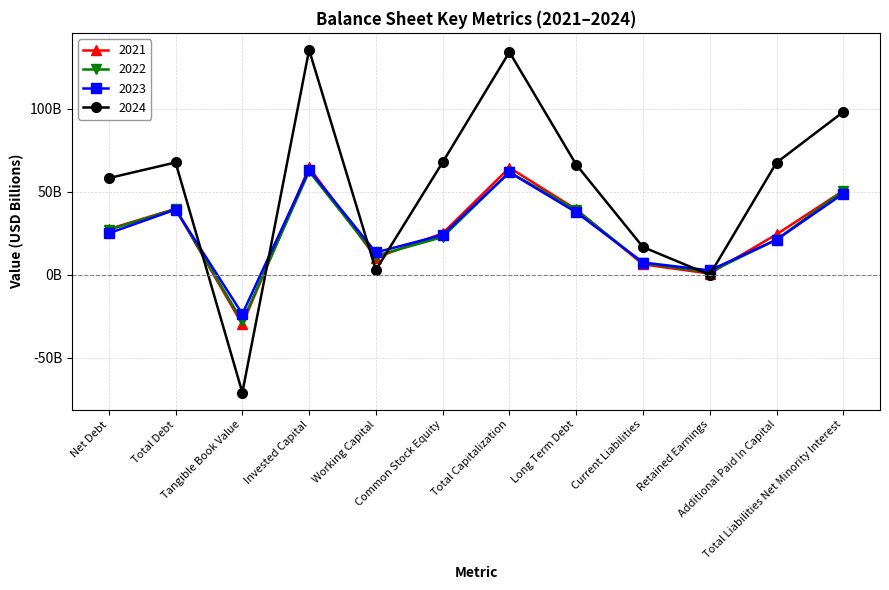

Is this an area chart (filled region under the line)?

No